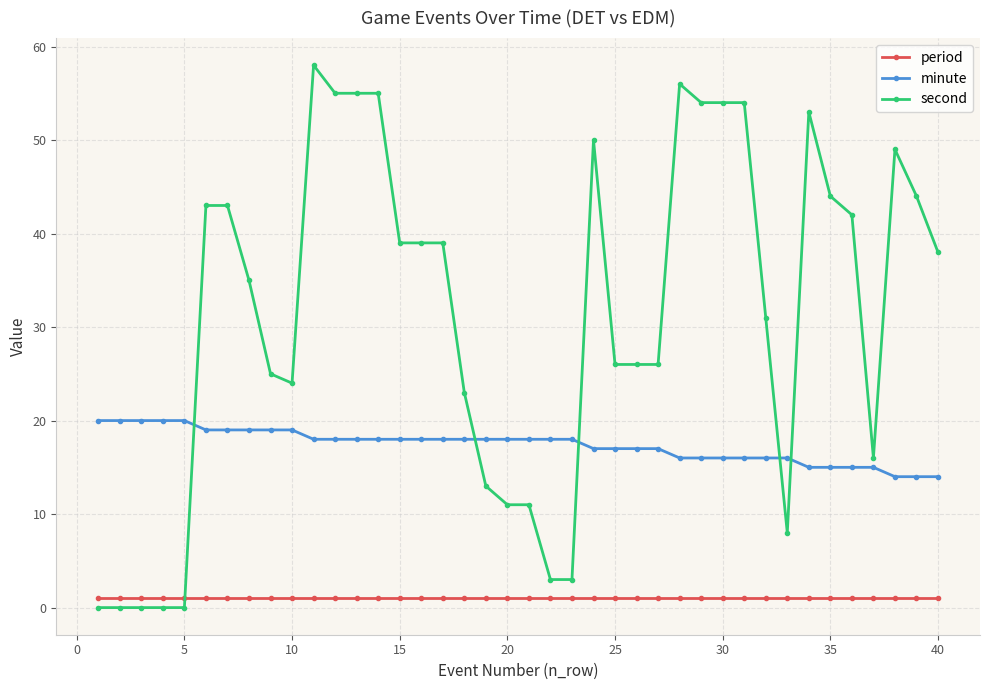

True or false: second and minute intersect in this chart.

True